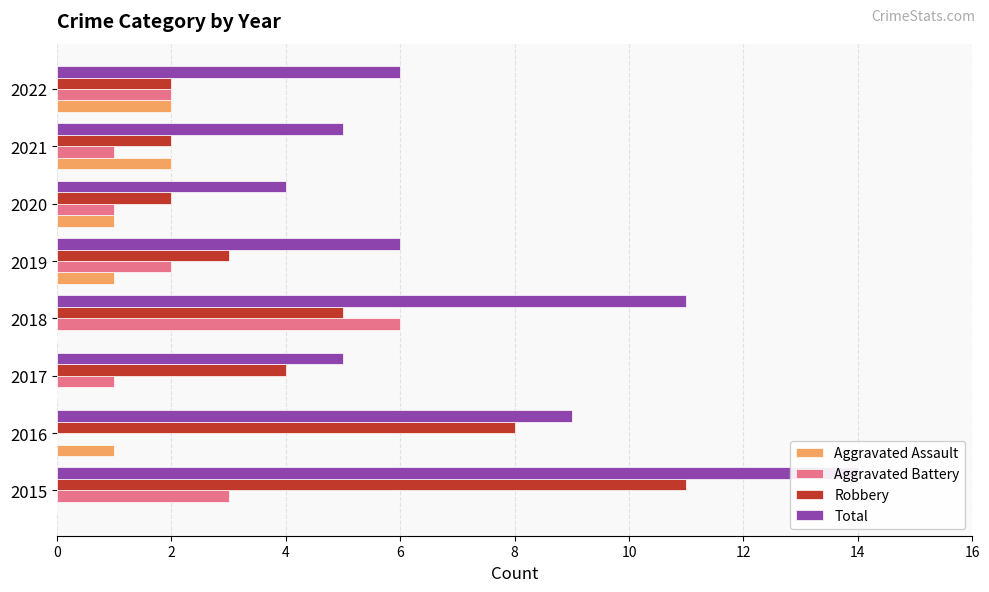

Which has a higher value, 2020 or 2019?

2020